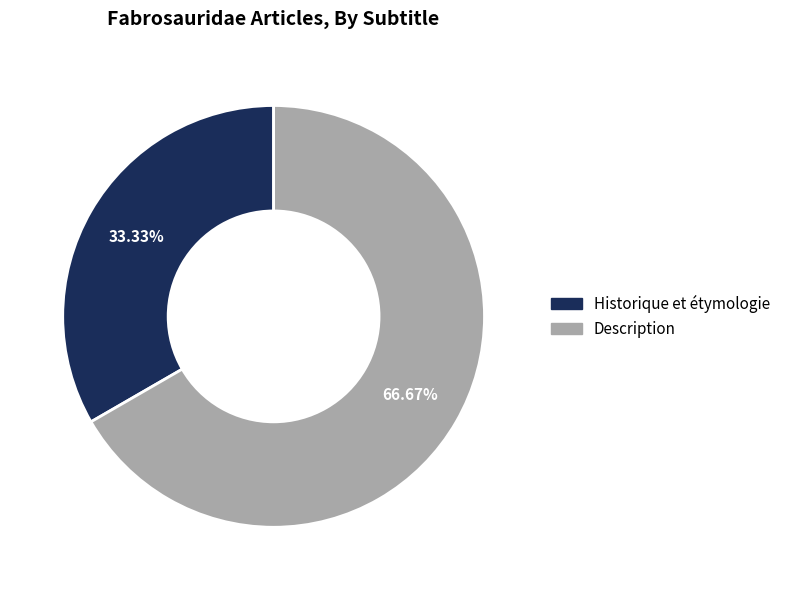

Which has a higher value, Historique et étymologie or Description?

Description